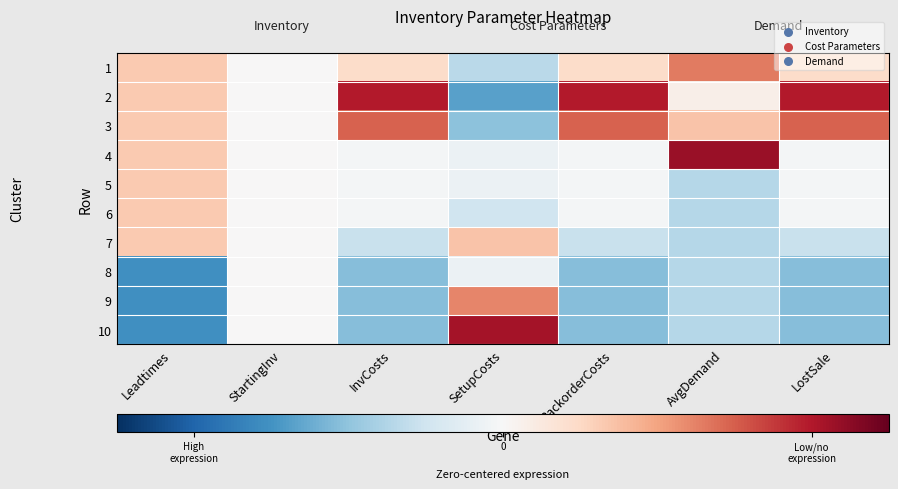

Which series has the largest total across all categories?

2